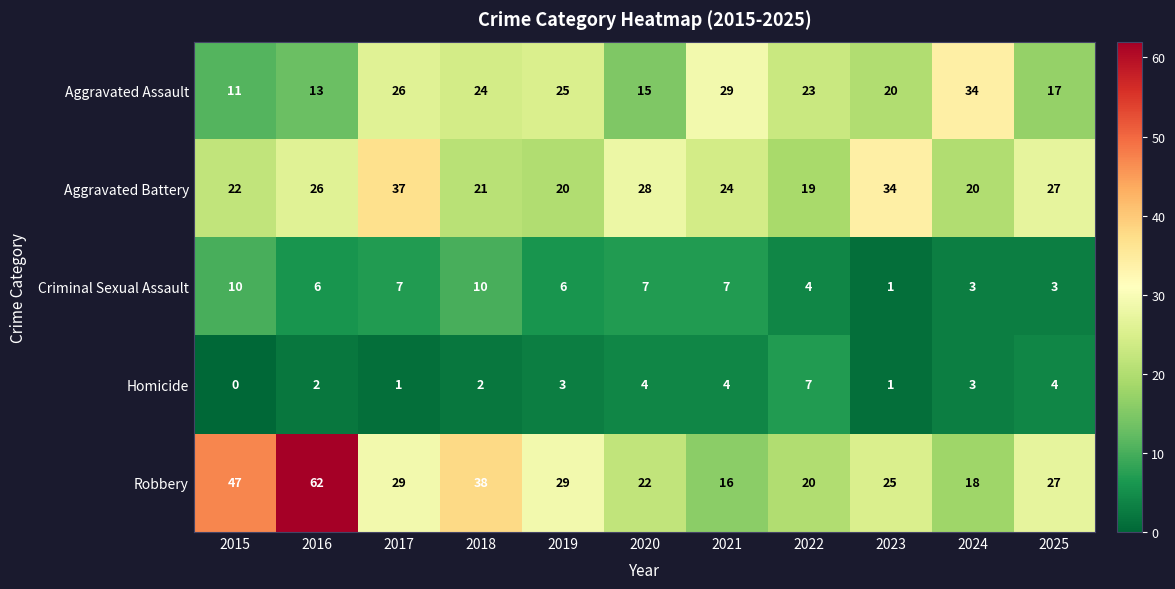

Rank the series at 2021 from highest to lowest value.

Aggravated Assault, Aggravated Battery, Robbery, Criminal Sexual Assault, Homicide